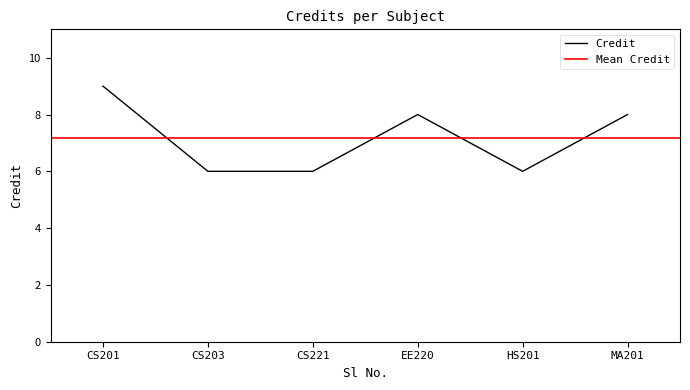

What is the smallest value displayed?

6